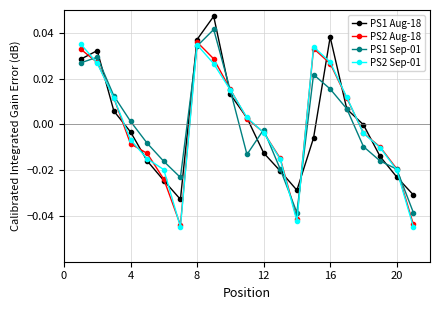

In PS1 Sep-01, how many points are lower than both neighbors (excluding endpoints)?

3